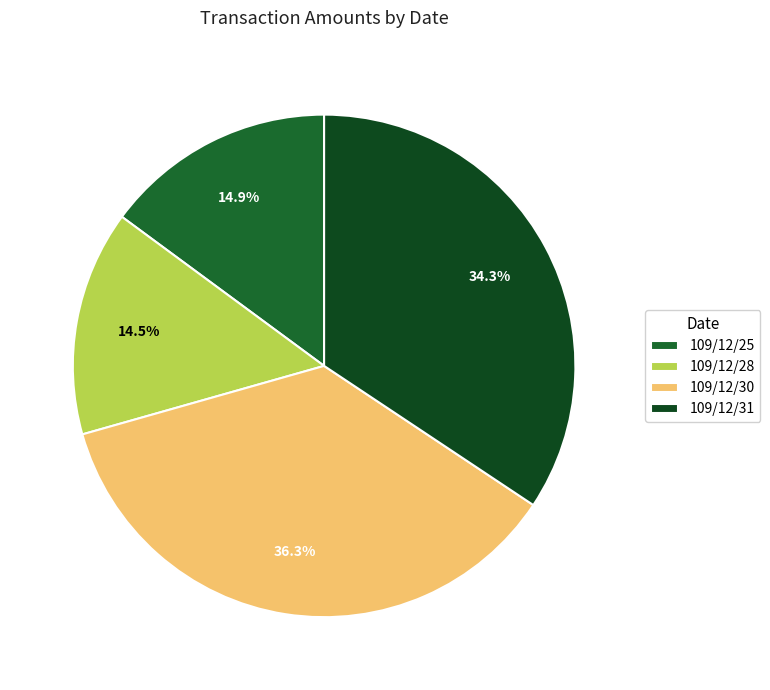

Which slice is the largest?

109/12/30